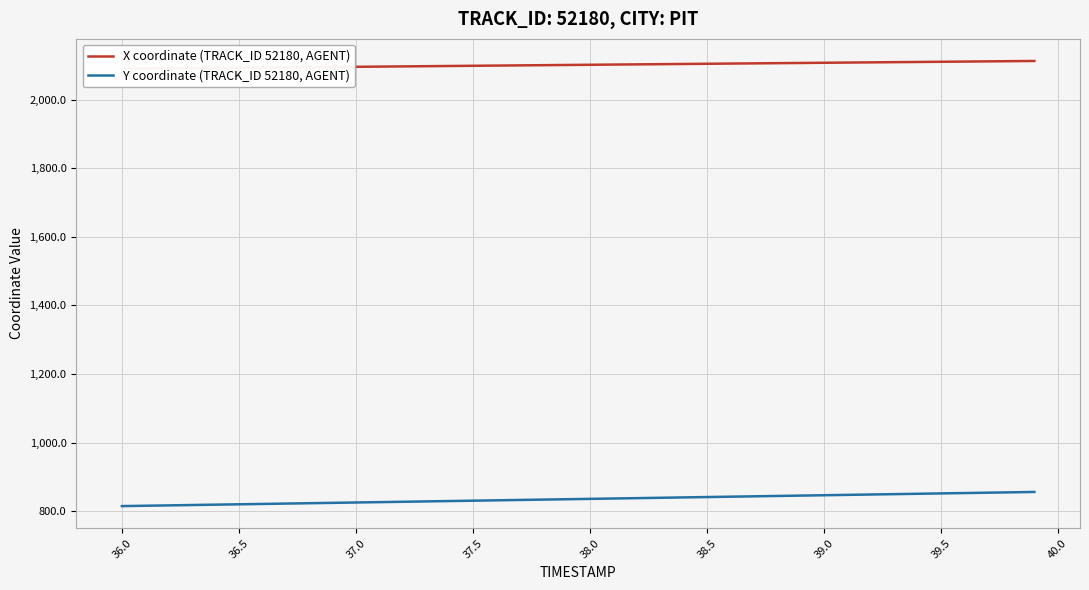

The Y coordinate (TRACK_ID 52180, AGENT) series shows 835.7 at 38.0. True or false?

True